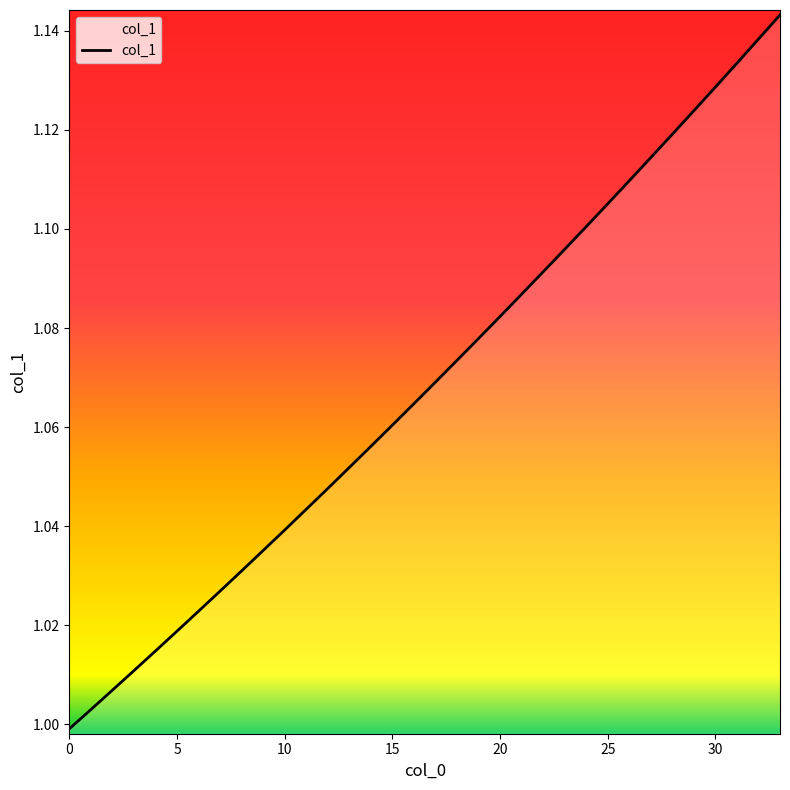

Is this an area chart (filled region under the line)?

Yes